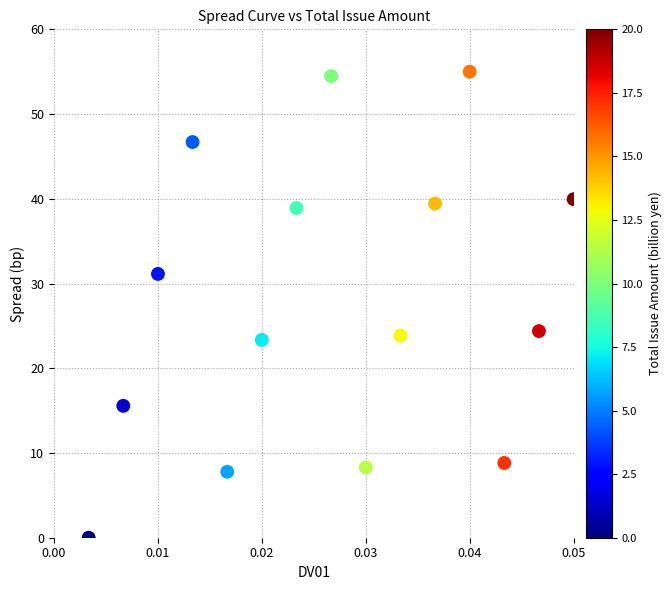

What is the range of Y values (max minus min)?

55.0